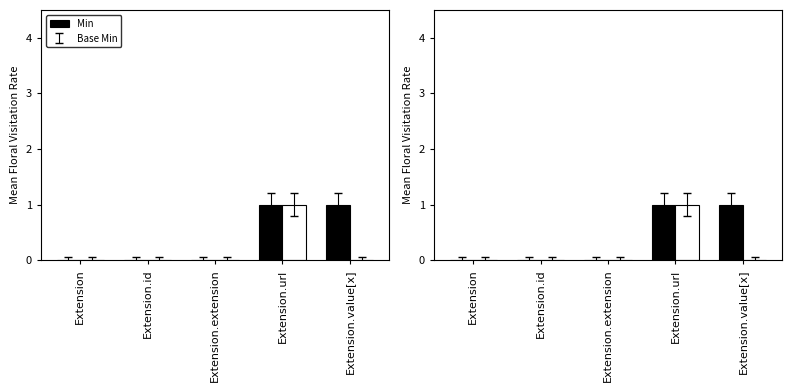

The Min series shows 0 at Extension.extension. True or false?

True